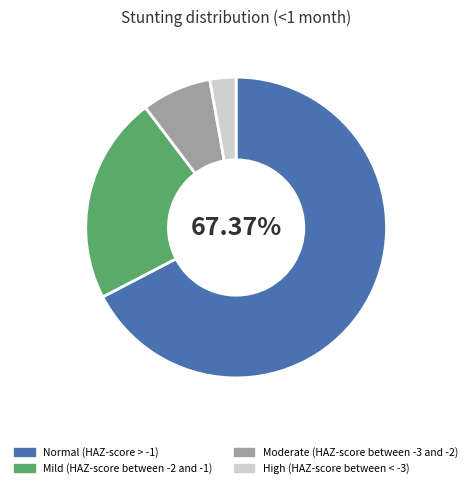

Does any single category account for the majority?

Yes